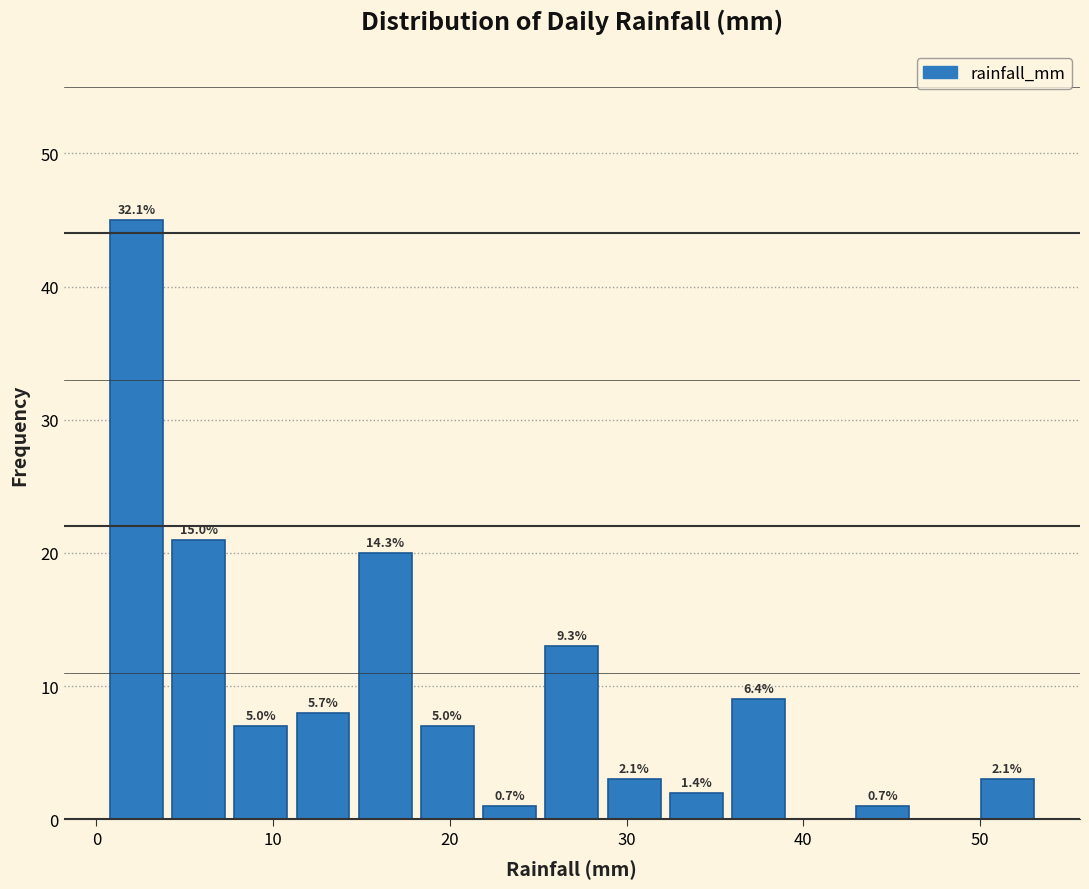

Read against the x-axis, roughly where is the centre of the tallest bar?

2